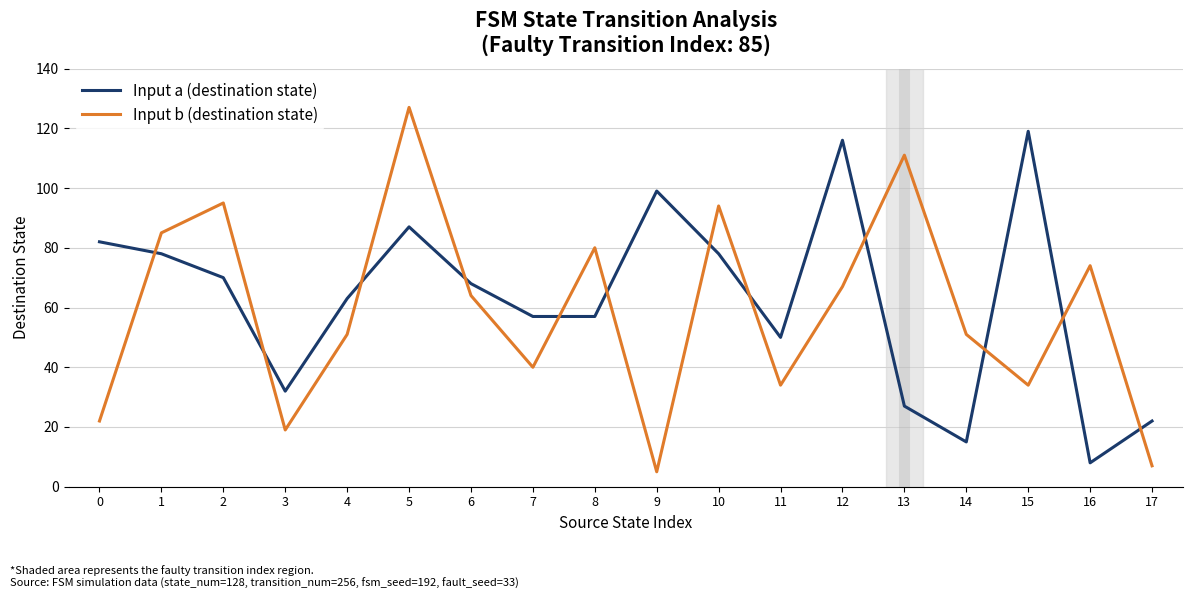

What is the sum of the Input a (destination state) values at 7 and 12?

173